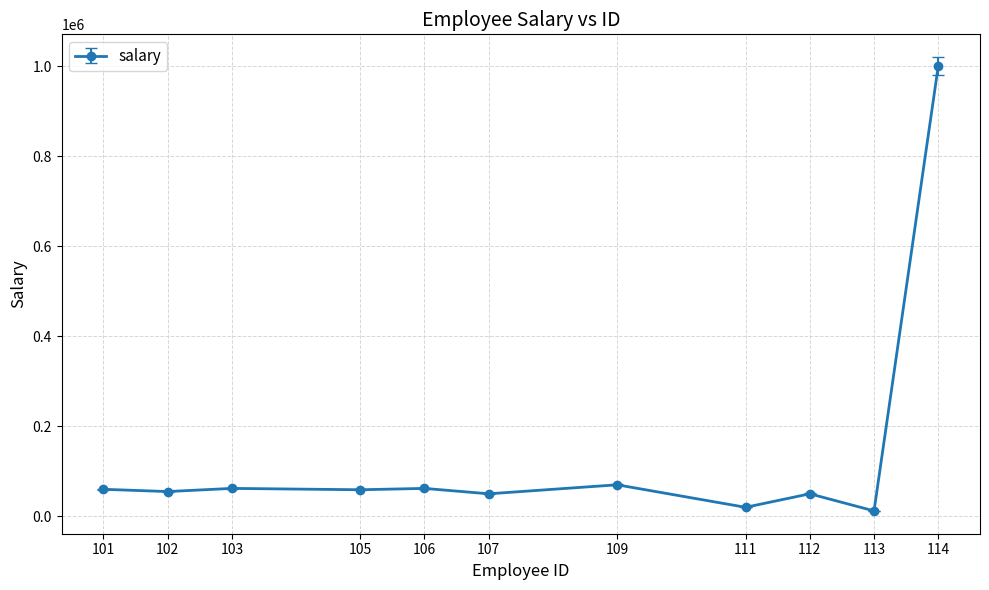

The value at 107 is 50000. True or false?

True